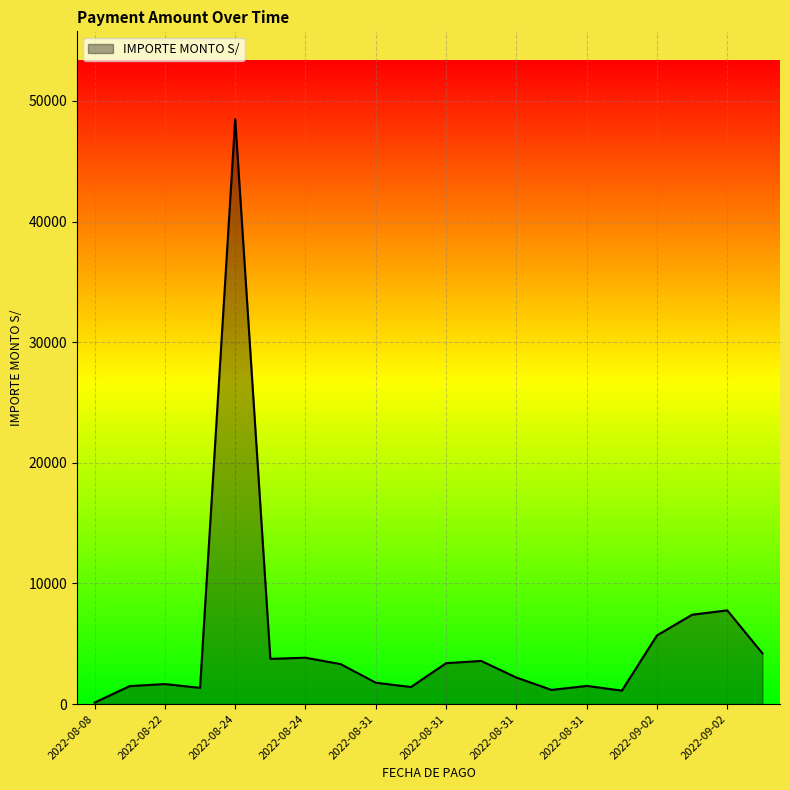

What is the difference between the maximum and minimum values?

48368.9